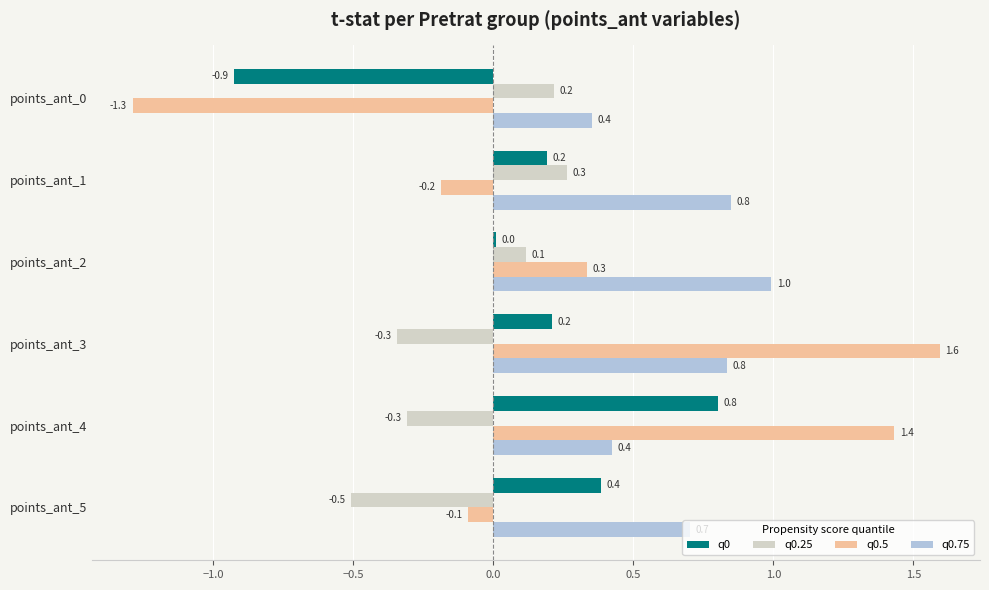

What is the total value across all series at points_ant_1?

1.1